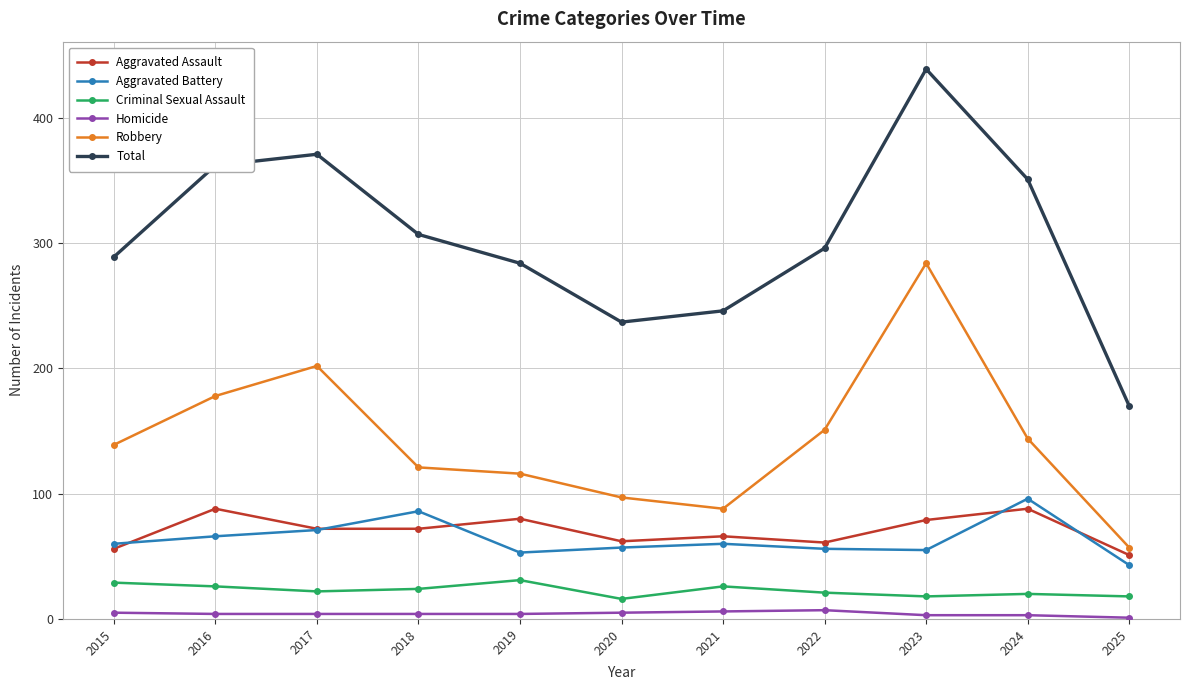

Is this an area chart (filled region under the line)?

No